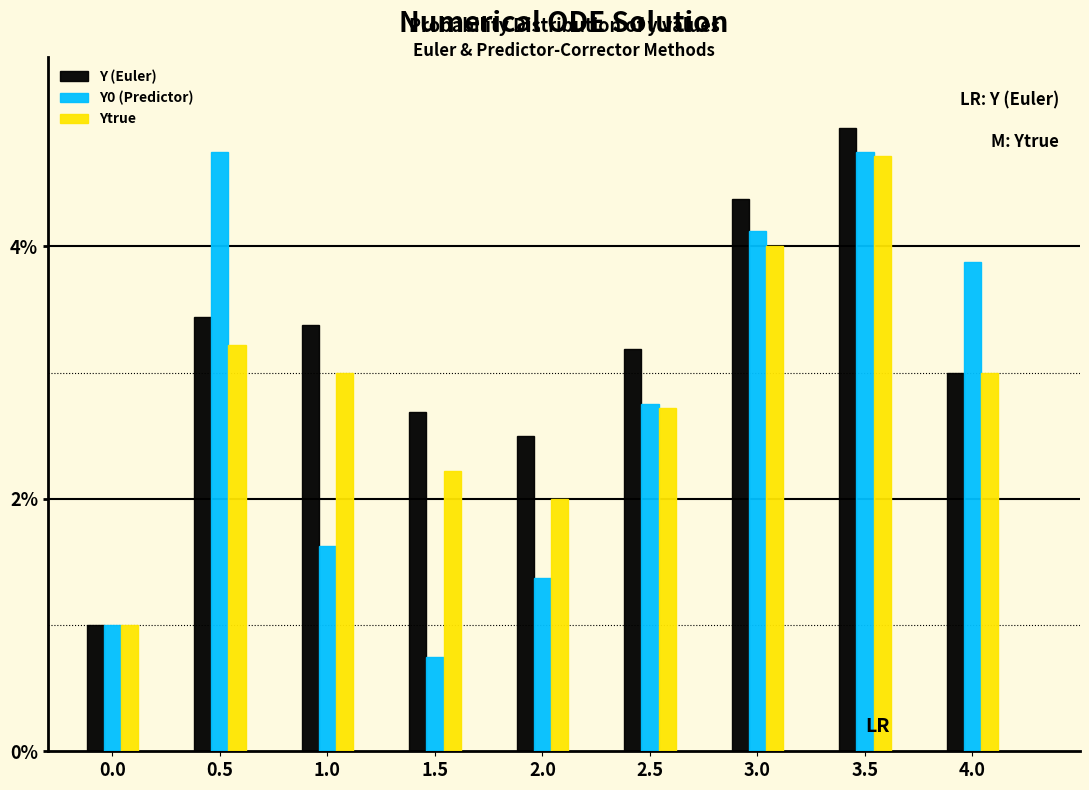

Reading left to right, what are all the values shown in this chart?

Y (Euler): 0.0=1.0	0.5=3.4	1.0=3.4	1.5=2.7	2.0=2.5	2.5=3.2	3.0=4.4	3.5=4.9	4.0=3.0
Y0 (Predictor): 0.0=1.0	0.5=4.8	1.0=1.6	1.5=0.8	2.0=1.4	2.5=2.8	3.0=4.1	3.5=4.8	4.0=3.9
Ytrue: 0.0=1.0	0.5=3.2	1.0=3.0	1.5=2.2	2.0=2.0	2.5=2.7	3.0=4.0	3.5=4.7	4.0=3.0